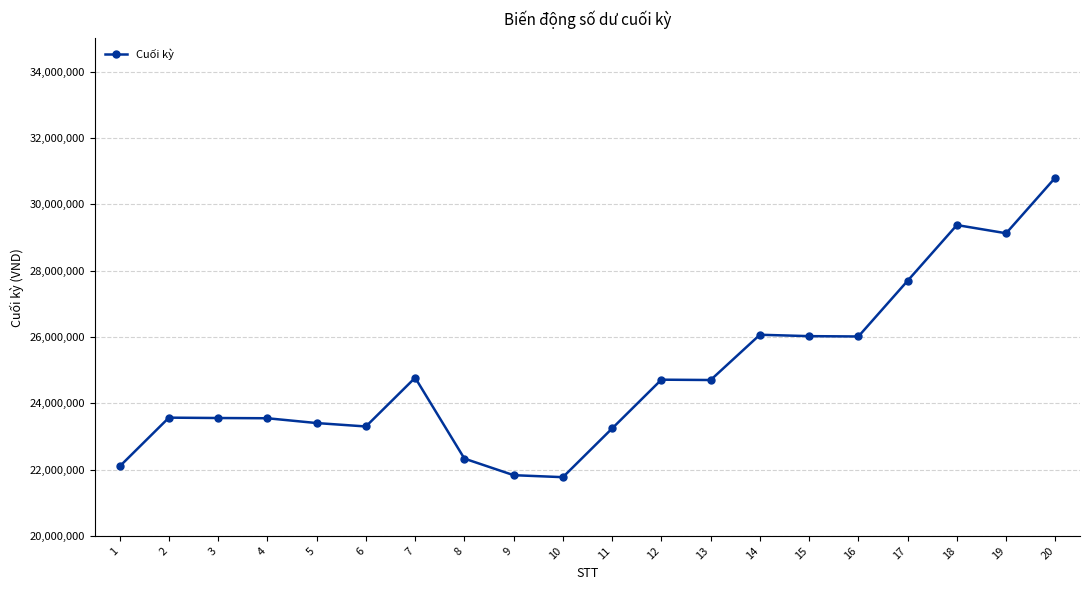

What is the average value?

24896450